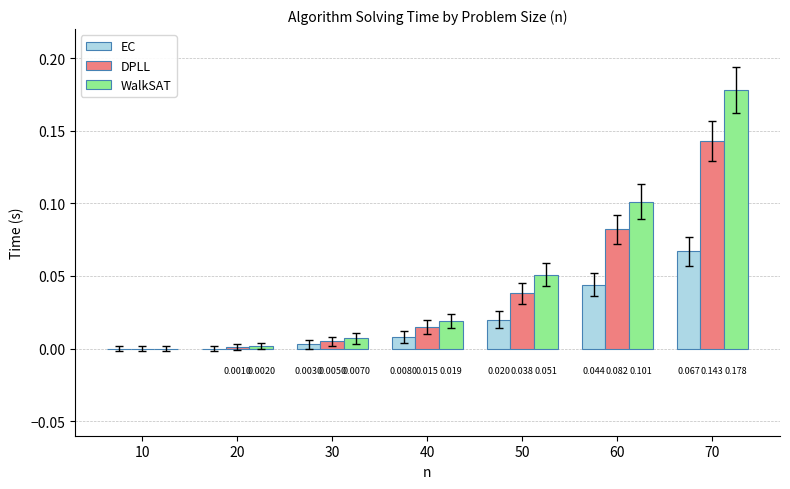

Which series has the largest total across all categories?

WalkSAT